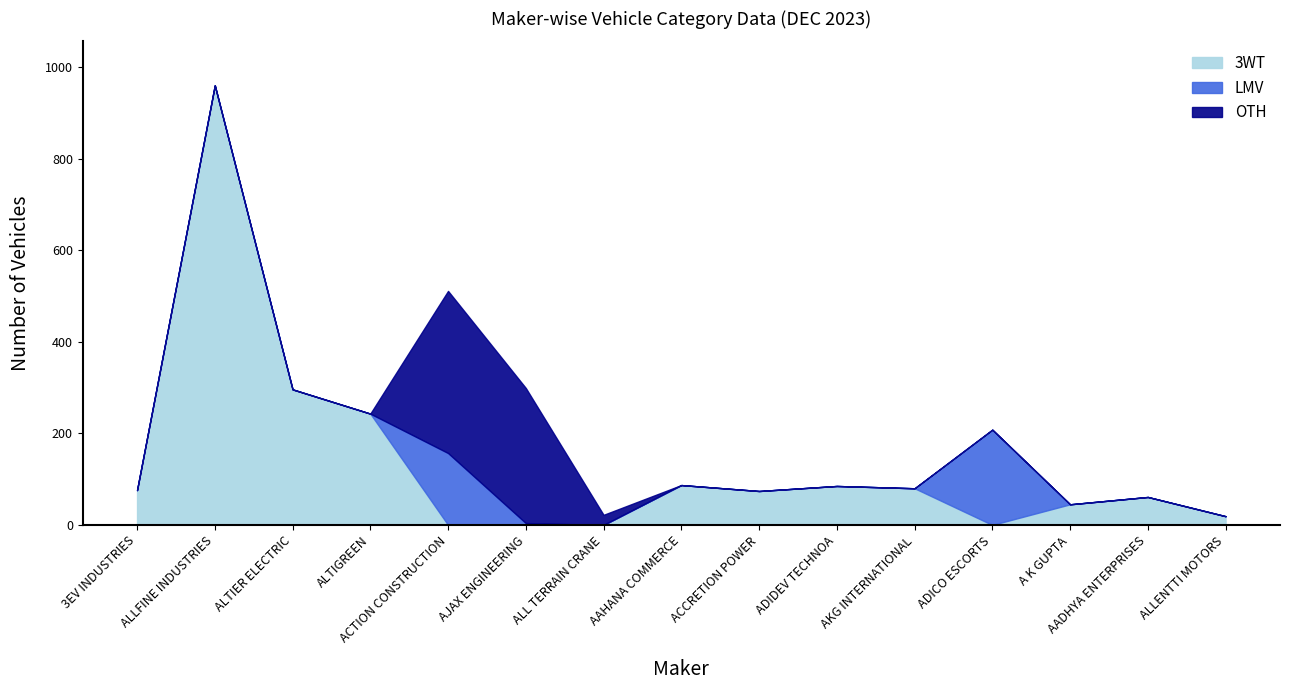

Which category has the highest value in the 3WT series?

ALLFINE INDUSTRIES